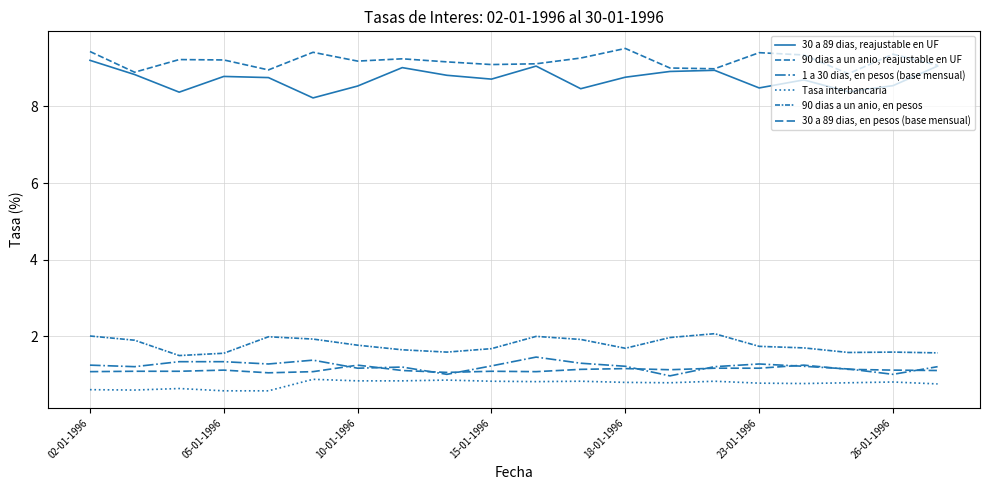

True or false: 30 a 89 dias, en pesos (base mensual) and Tasa interbancaria intersect in this chart.

False